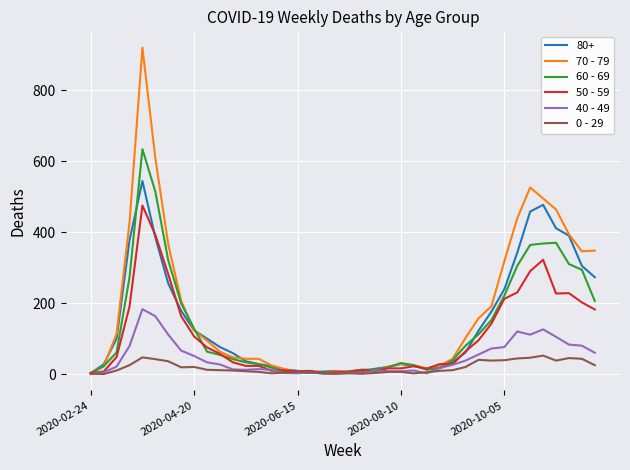

Which series has the widest spread of values?

70 - 79